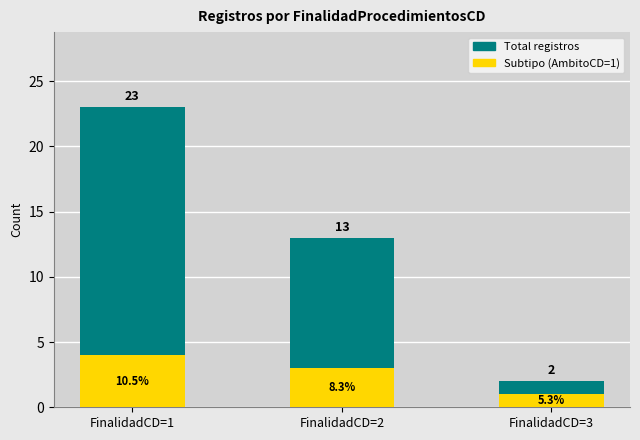

Count the number of categories in the chart.

3